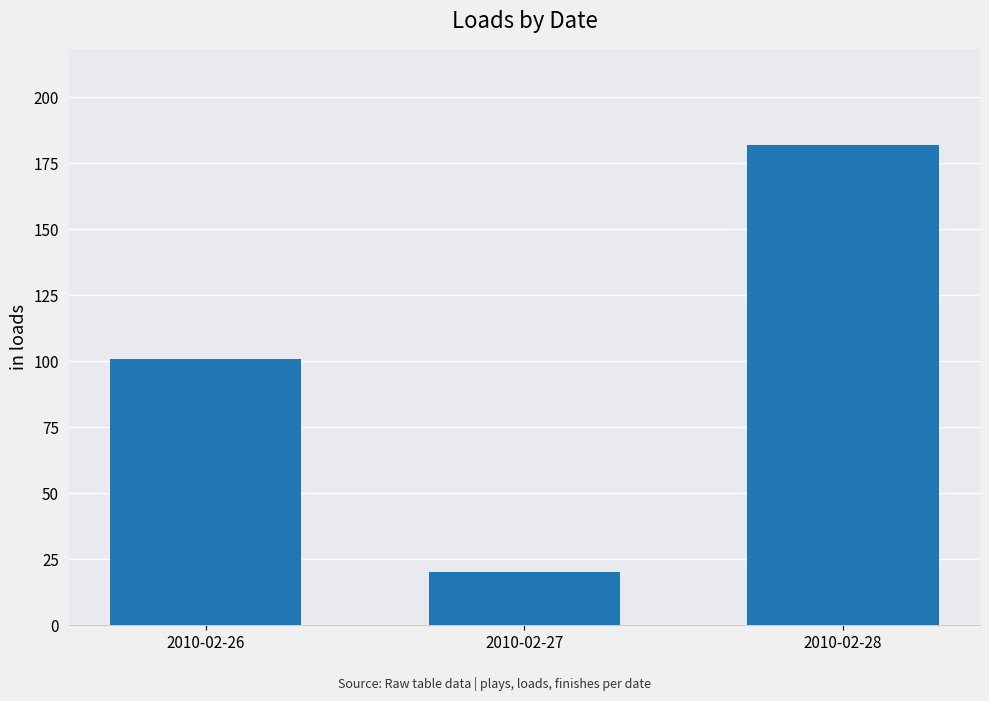

Reading left to right, extract all data points from this chart.

2010-02-26=101	2010-02-27=20	2010-02-28=182